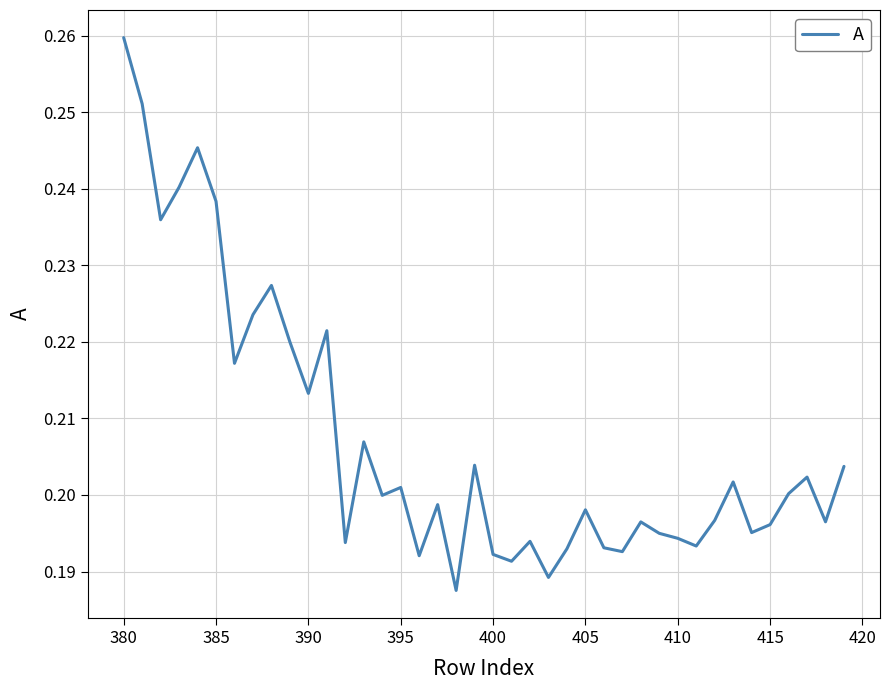

At which category does the chart reach its peak across all series?

380